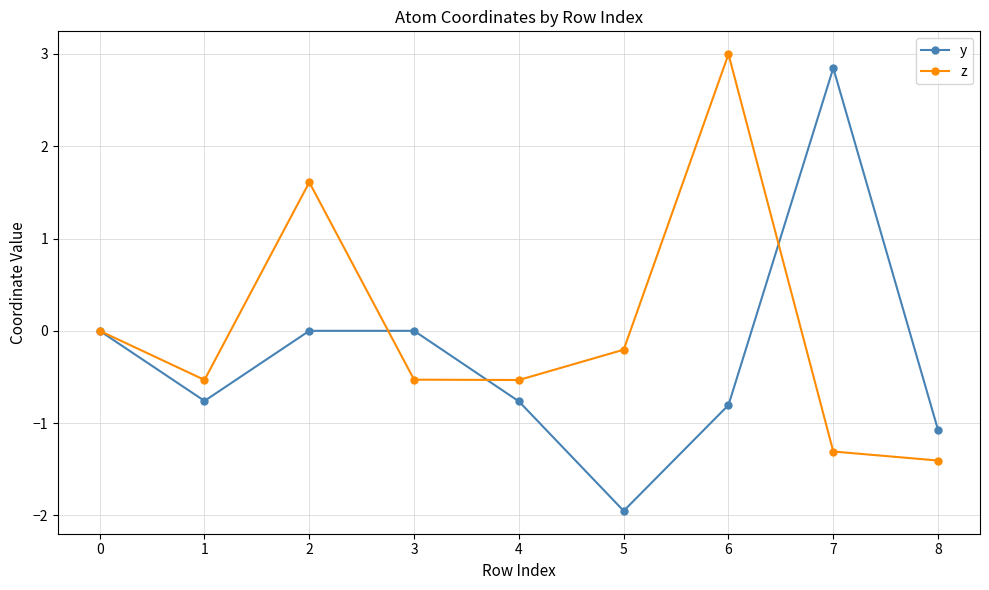

What is the smallest value displayed?

-2.0